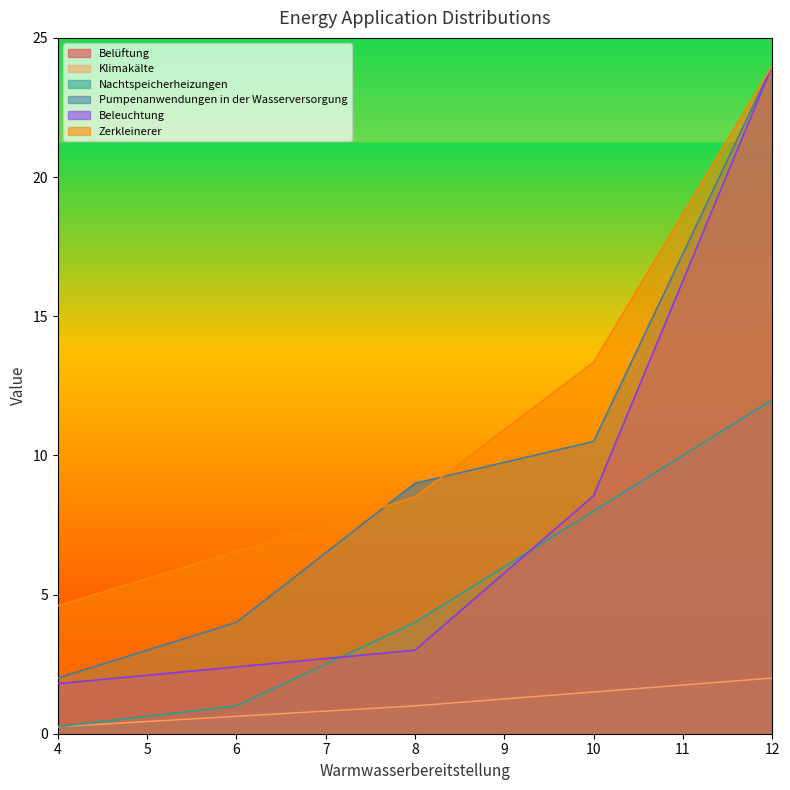

Reading left to right, transcribe all the data shown in this chart.

Belüftung: 0.2	0.6	1.0	1.5	2.0
Klimakälte: 0.2	0.6	1.0	1.5	2.0
Nachtspeicherheizungen: 0.2	1.0	4.0	8.0	12.0
Pumpenanwendungen in der Wasserversorgung: 2.0	4.0	9.0	10.5	24.0
Beleuchtung: 1.8	2.4	3.0	8.6	24.0
Zerkleinerer: 4.6	6.5	8.5	13.3	24.0